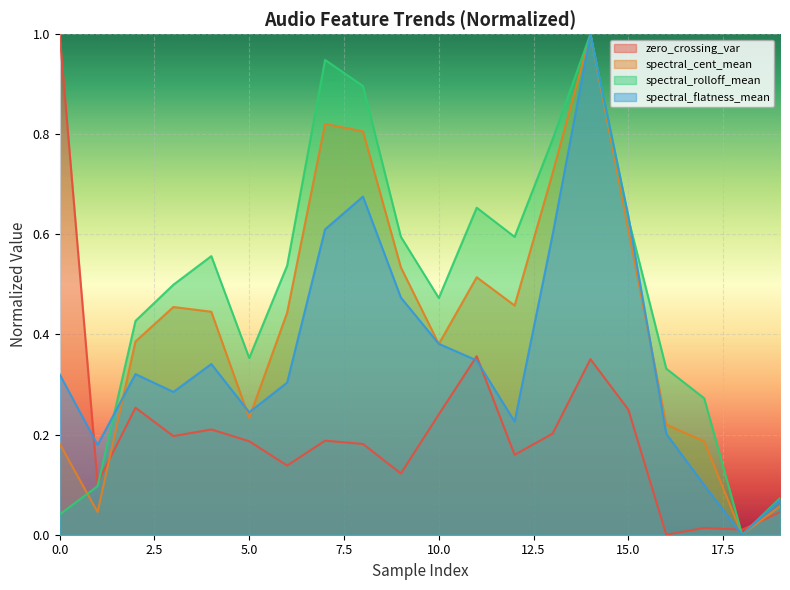

Which series has the largest range (max minus min)?

zero_crossing_var